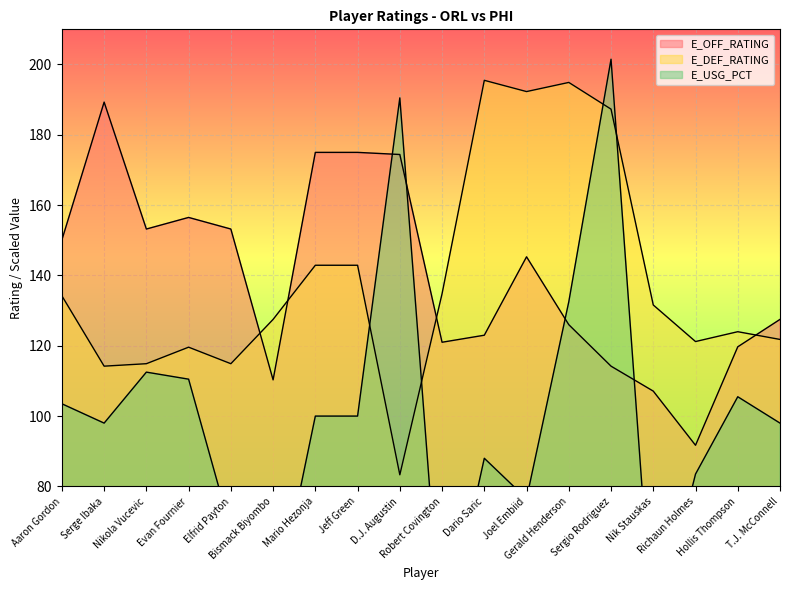

Reading left to right, transcribe all the data shown in this chart.

E_OFF_RATING: Aaron Gordon=150.1	Serge Ibaka=189.3	Nikola Vucevic=153.2	Evan Fournier=156.5	Elfrid Payton=153.2	Bismack Biyombo=110.3	Mario Hezonja=175.0	Jeff Green=175.0	D.J. Augustin=174.4	Robert Covington=121.0	Dario Saric=123.0	Joel Embiid=145.3	Gerald Henderson=126.0	Sergio Rodriguez=114.2	Nik Stauskas=107.1	Richaun Holmes=91.7	Hollis Thompson=119.7	T.J. McConnell=127.5
E_DEF_RATING: Aaron Gordon=134.2	Serge Ibaka=114.2	Nikola Vucevic=114.9	Evan Fournier=119.6	Elfrid Payton=114.9	Bismack Biyombo=127.5	Mario Hezonja=142.9	Jeff Green=142.9	D.J. Augustin=83.3	Robert Covington=134.8	Dario Saric=195.5	Joel Embiid=192.3	Gerald Henderson=194.9	Sergio Rodriguez=187.3	Nik Stauskas=131.6	Richaun Holmes=121.2	Hollis Thompson=124.0	T.J. McConnell=121.8
E_USG_PCT: Aaron Gordon=103.5	Serge Ibaka=98.0	Nikola Vucevic=112.5	Evan Fournier=110.5	Elfrid Payton=67.5	Bismack Biyombo=42.0	Mario Hezonja=100.0	Jeff Green=100.0	D.J. Augustin=190.5	Robert Covington=33.5	Dario Saric=88.0	Joel Embiid=76.5	Gerald Henderson=132.5	Sergio Rodriguez=201.5	Nik Stauskas=35.5	Richaun Holmes=83.5	Hollis Thompson=105.5	T.J. McConnell=98.0